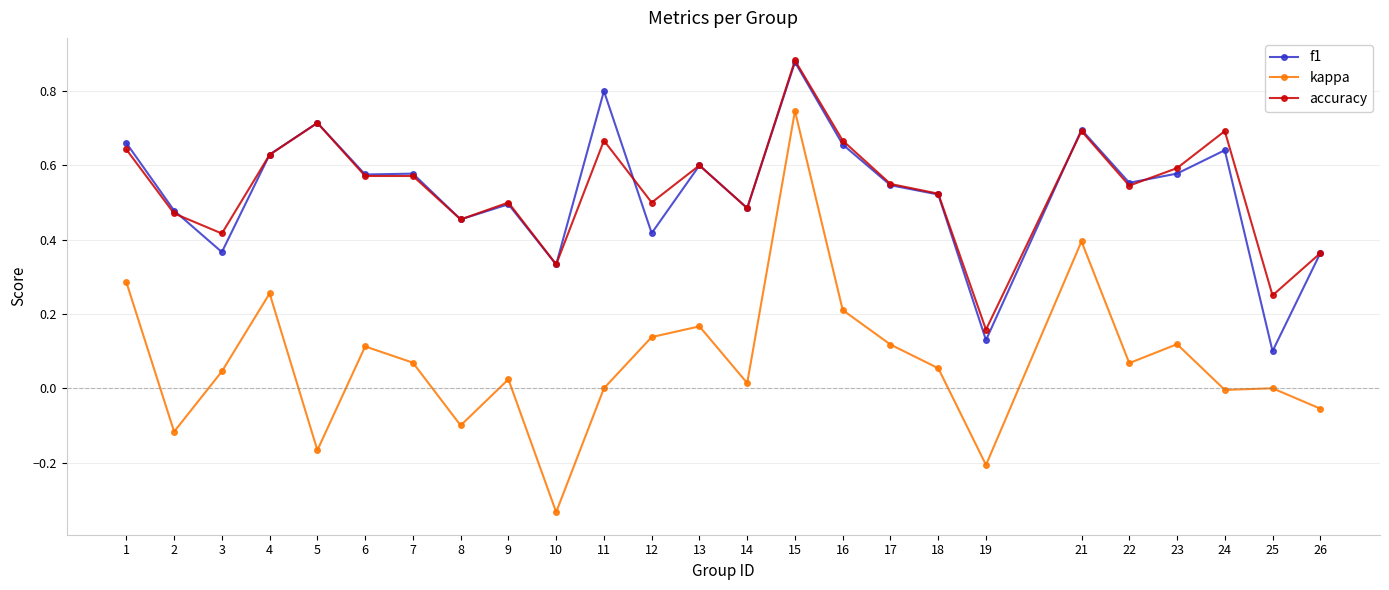

Count the accuracy values in the range 0 to 1.

25